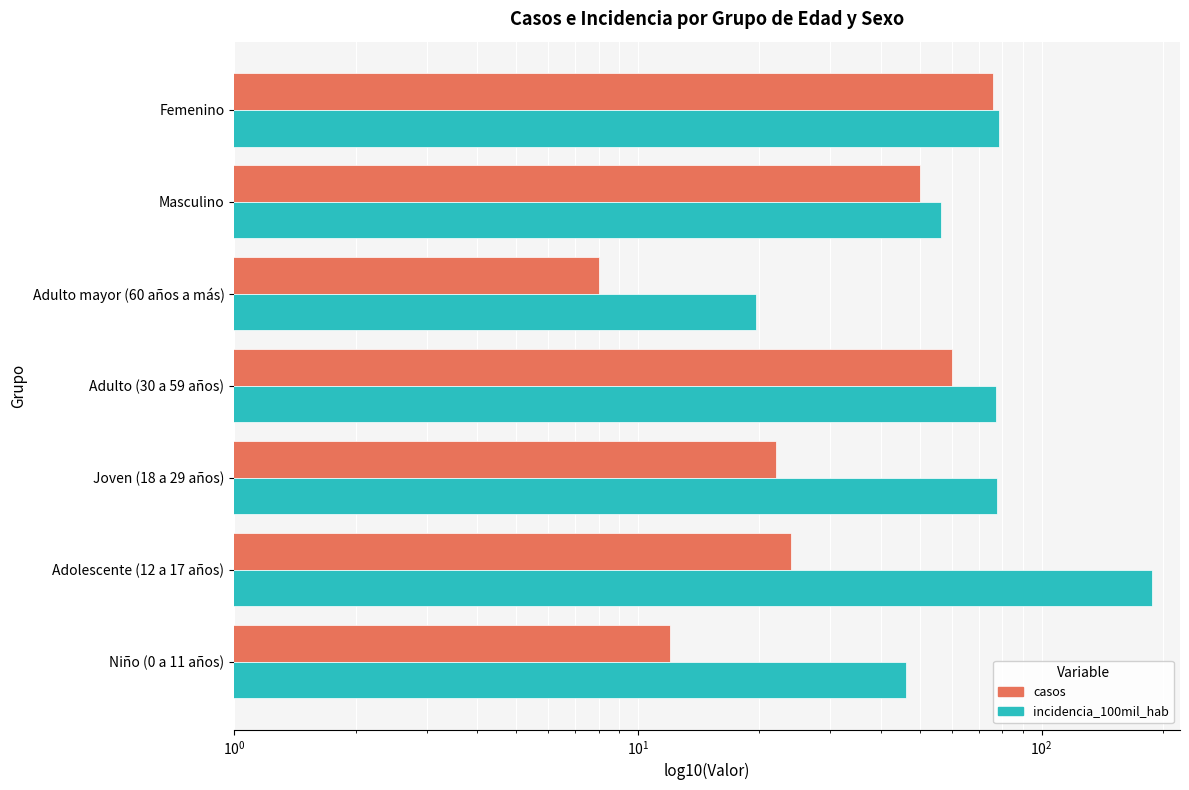

What is the value of the incidencia_100mil_hab bar at the 5th from the left?

19.6